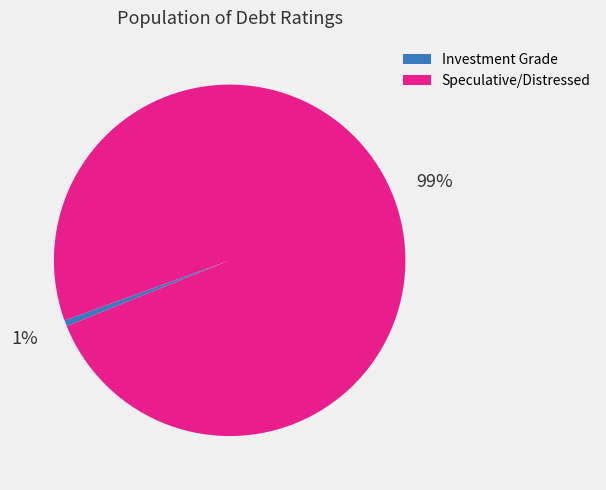

Is there a majority slice in this chart?

Yes